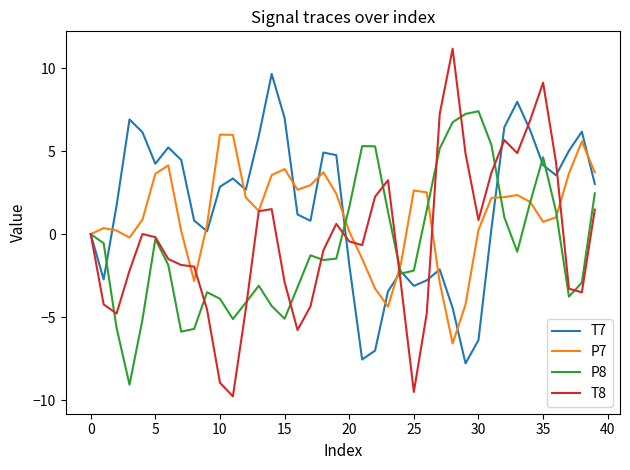

Rank the series by their maximum value, from highest to lowest.

T8, T7, P8, P7